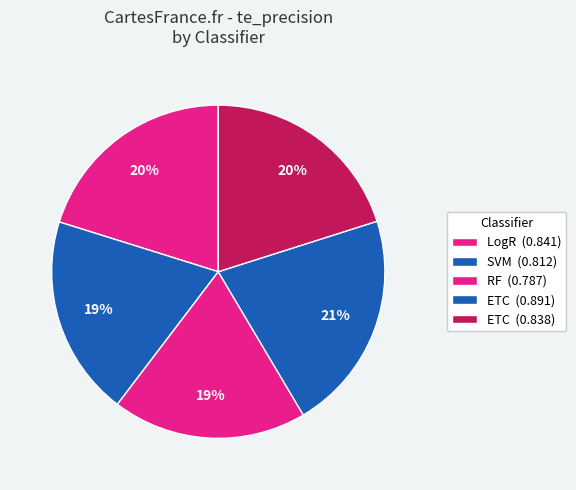

To the nearest percent, what is the difference between the largest and smallest slice percentages?

2%